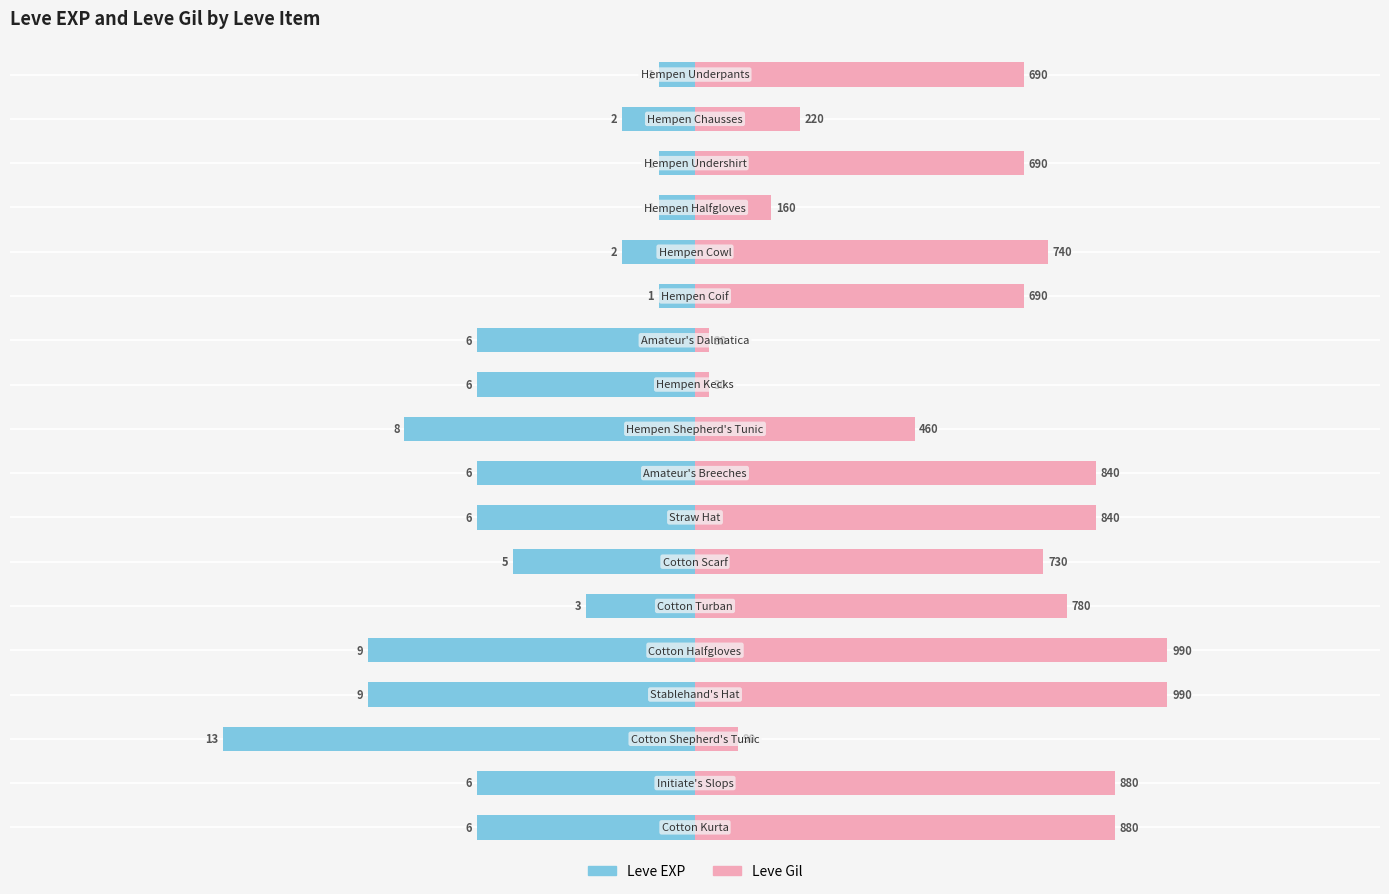

Reading left to right, extract all data points from this chart.

Leve EXP: 0=-0.1	1=-0.2	2=-0.1	3=-0.1	4=-0.2	5=-0.1	6=-0.5	7=-0.5	8=-0.6	9=-0.5	10=-0.5	11=-0.4	12=-0.2	13=-0.7	14=-0.7	15=-1.0	16=-0.5	17=-0.5
Leve Gil: 0=0.7	1=0.2	2=0.7	3=0.2	4=0.7	5=0.7	6=0.0	7=0.0	8=0.5	9=0.8	10=0.8	11=0.7	12=0.8	13=1.0	14=1.0	15=0.1	16=0.9	17=0.9